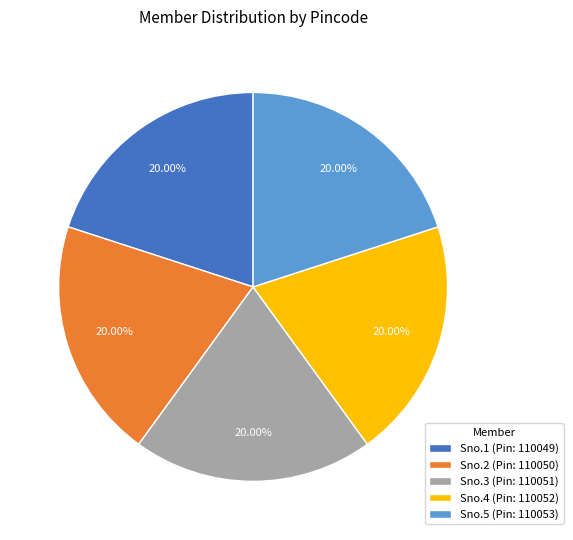

What is the ratio of the value at Sno.2 (Pin: 110050) to the value at Sno.3 (Pin: 110051)?

1.0